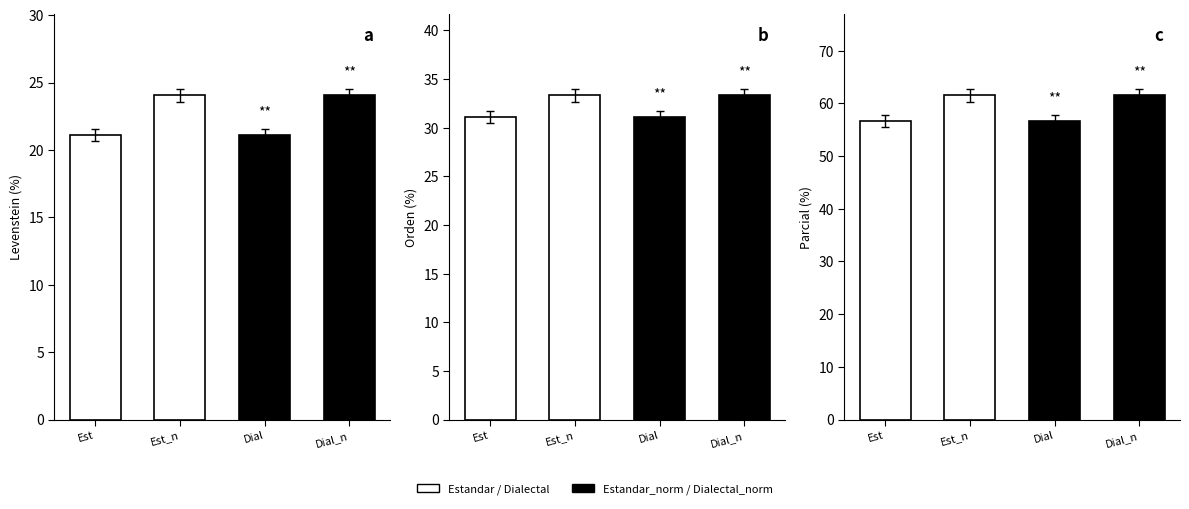

What position from the left is Est_n?

2